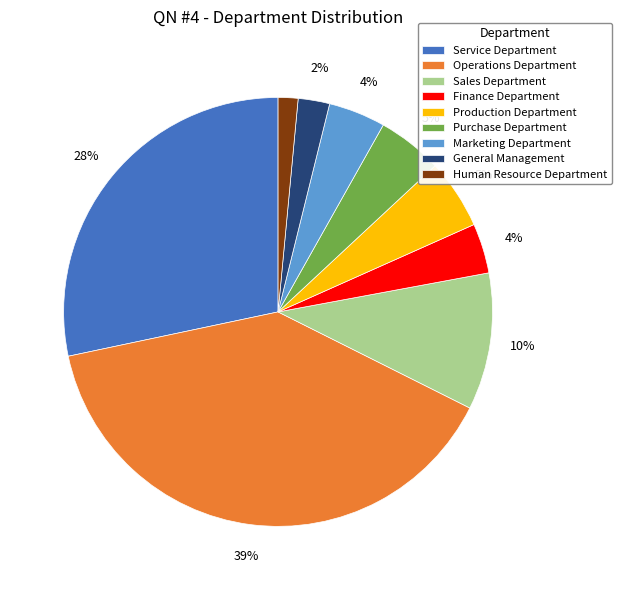

Which category has the biggest portion of the pie?

Operations Department